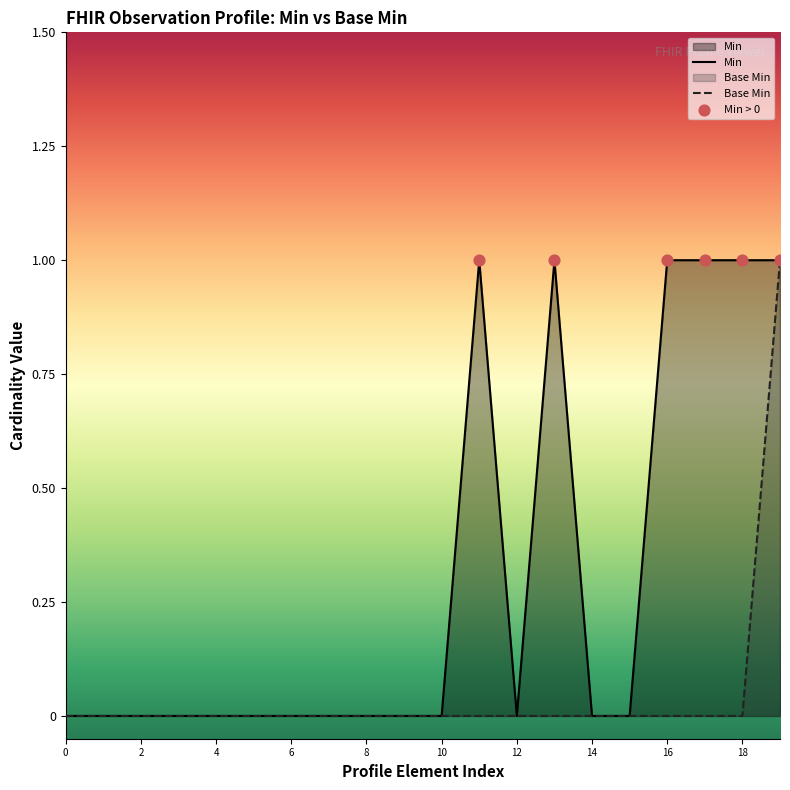

What are all the series names shown in the legend?

Min, Base Min